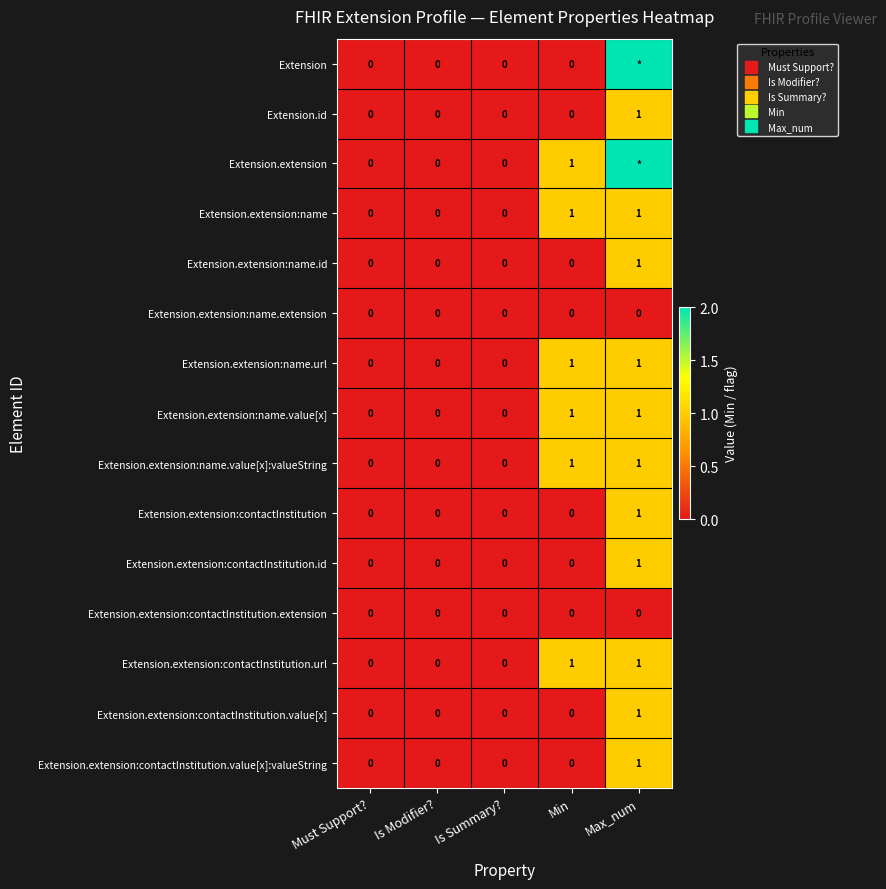

Count the Extension.extension values in the range 0 to 1.

4